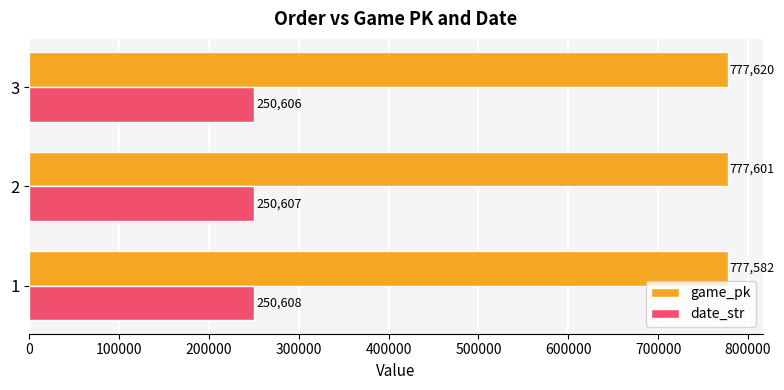

What is the sum of all date_str values?

751821